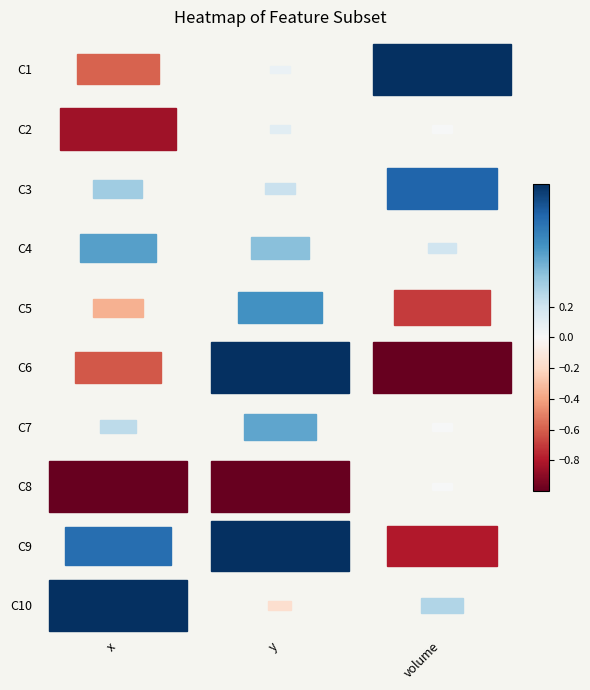

What is the total value across all series at x?

-0.5